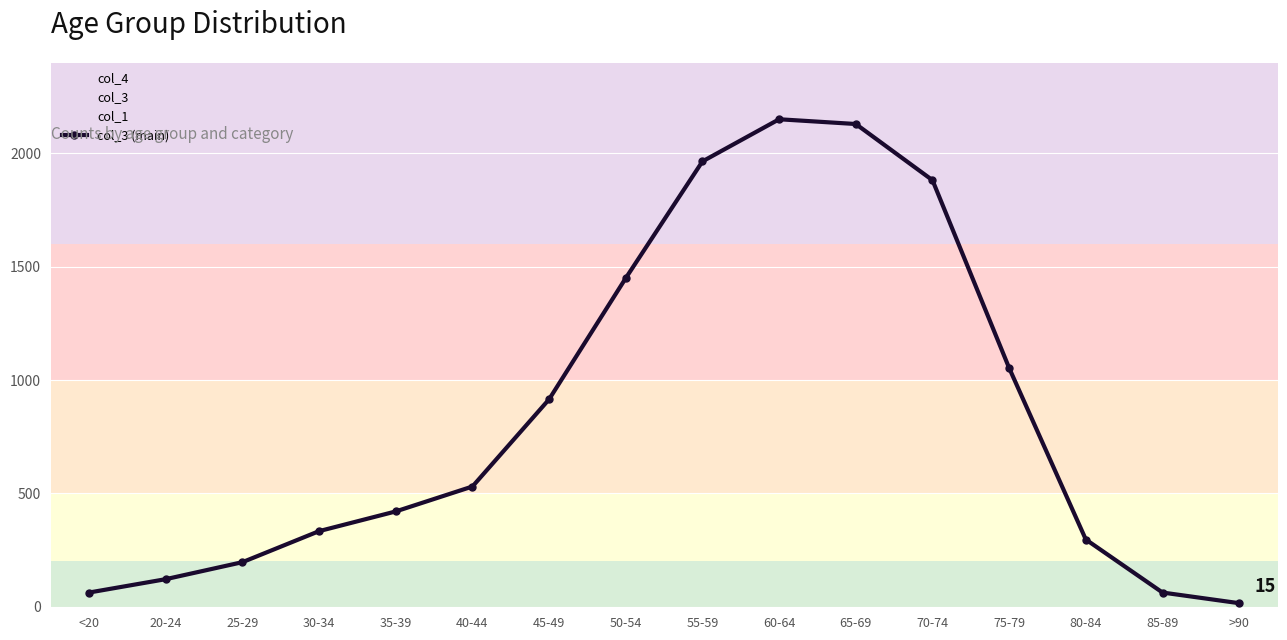

What is the smallest value displayed?

15